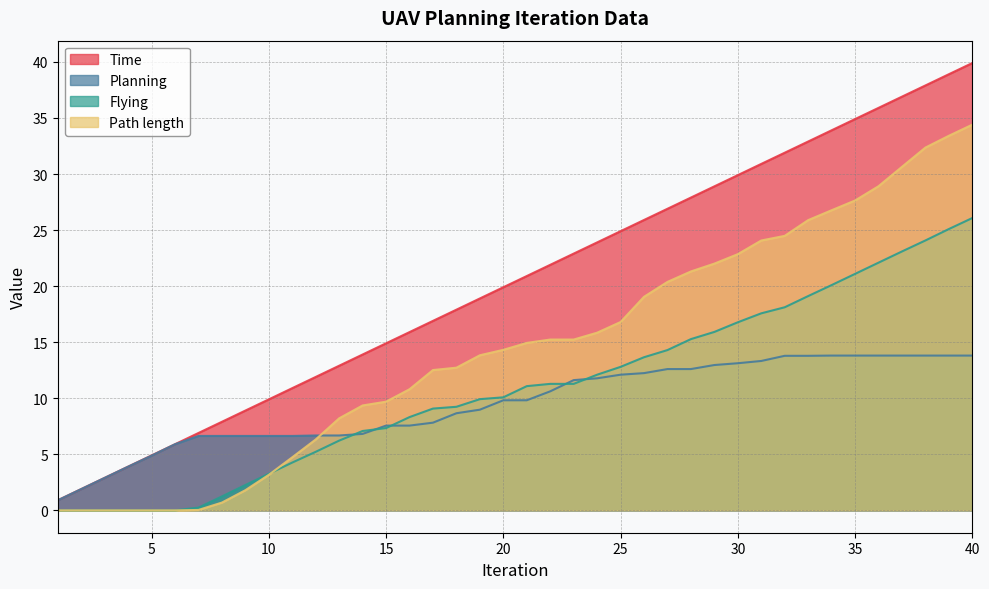

At 32, list the series in order from smallest to largest.

Planning, Flying, Path length, Time